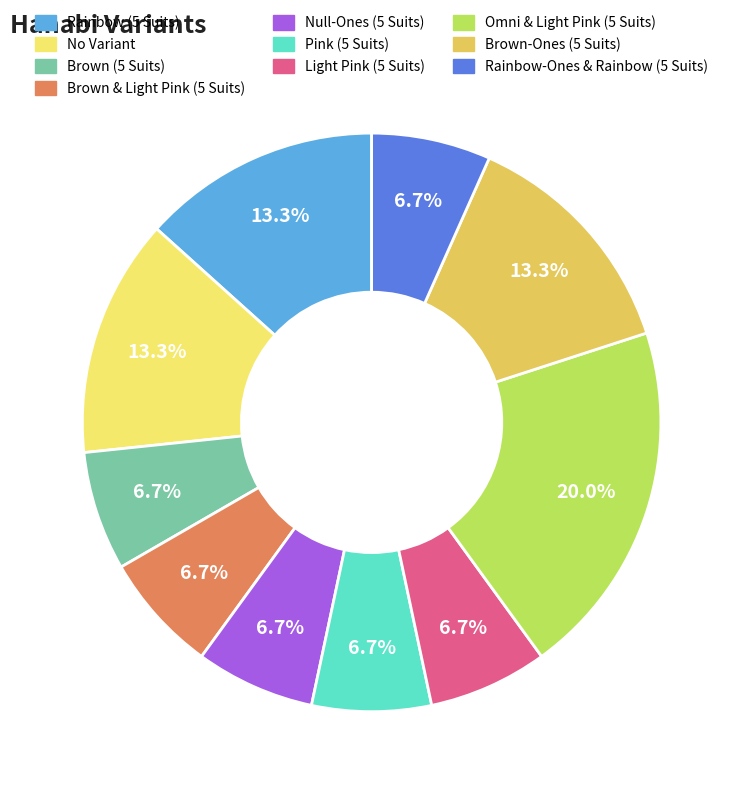

To the nearest percent, what is the difference between the largest and smallest slice percentages?

13%